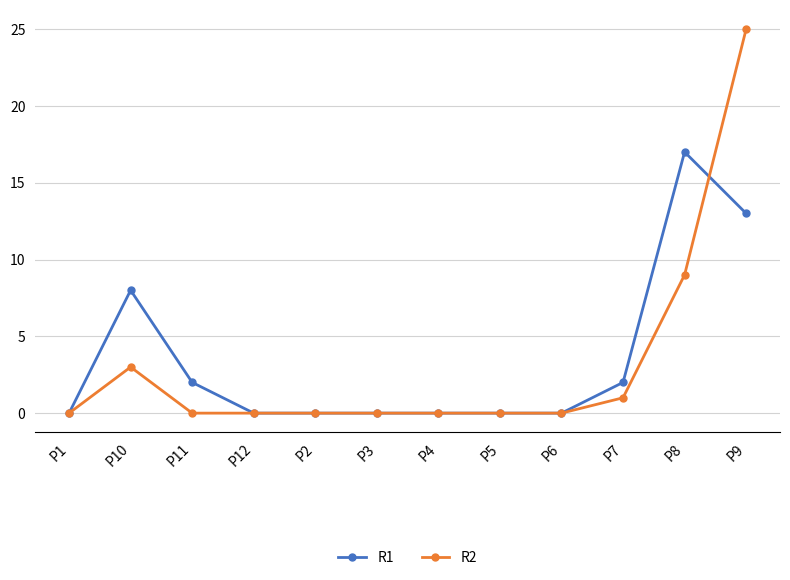

Between P3 and P8, which series saw the biggest shift?

R1